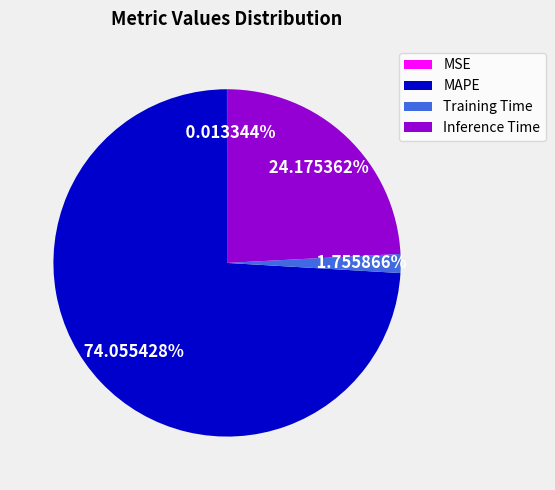

To the nearest percent, what portion does MAPE represent?

74%